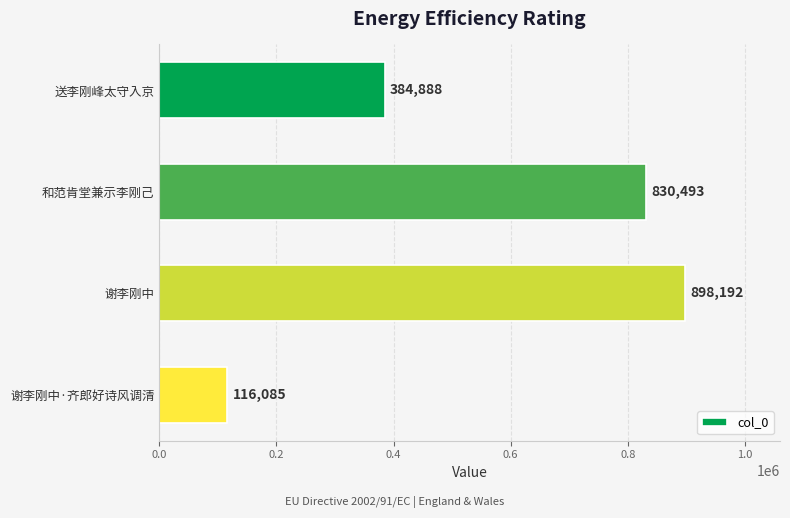

Rank the categories by value from lowest to highest.

谢李刚中·齐郎好诗风调清, 送李刚峰太守入京, 和范肯堂兼示李刚己, 谢李刚中